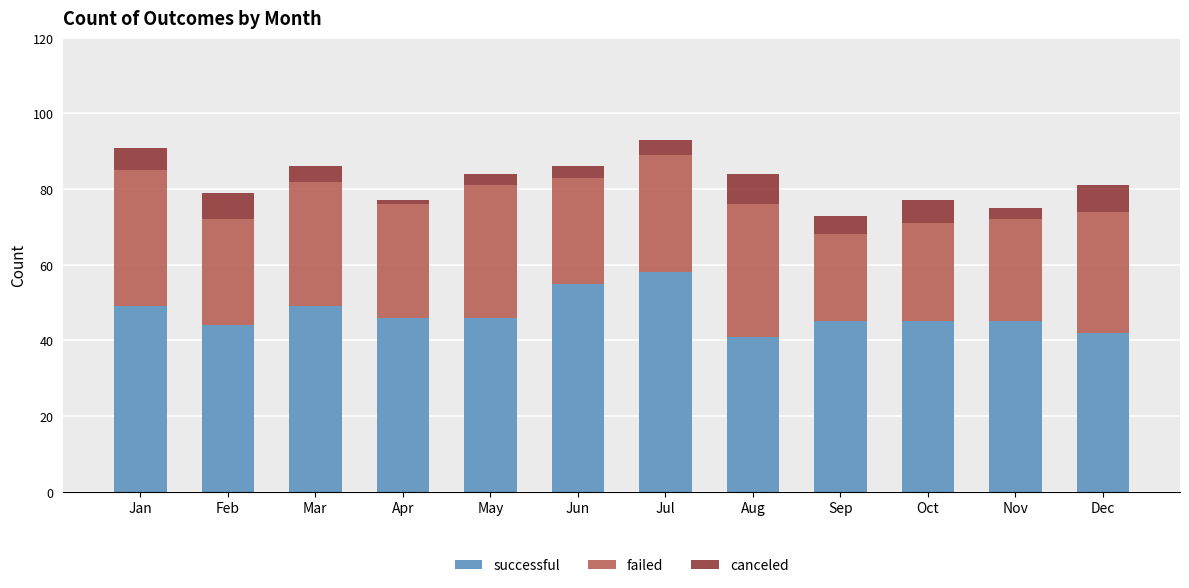

Is it true that successful equals 28 at Aug?

False